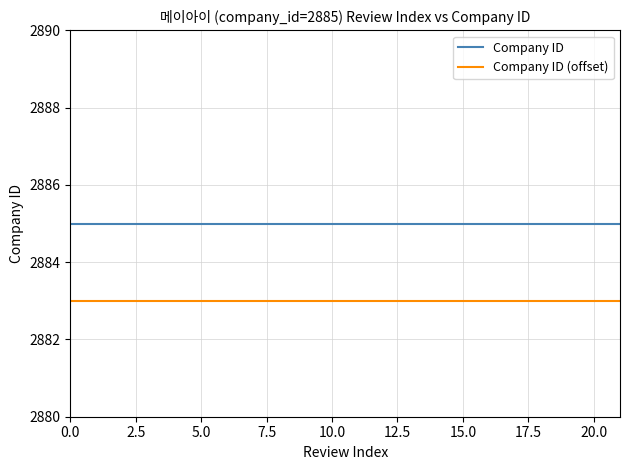

How many distinct data groups are displayed?

2